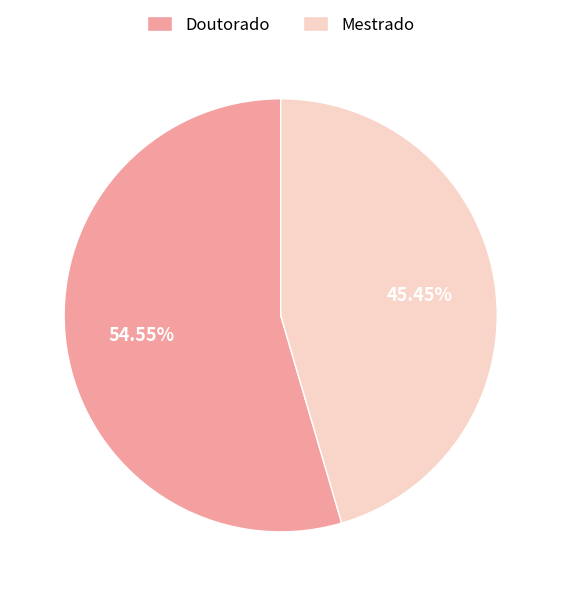

Which slice is the largest?

Doutorado